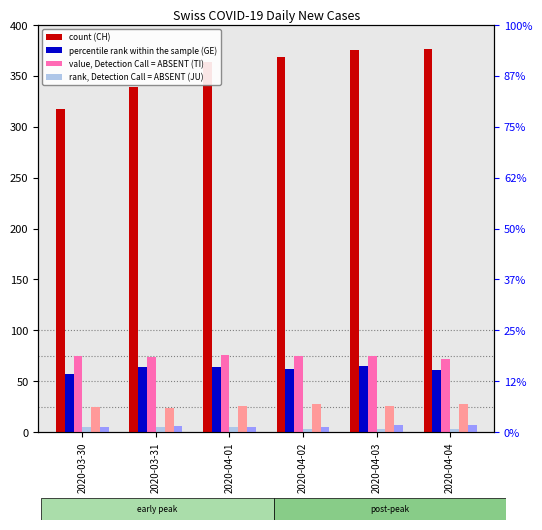

At 2020-04-02, list the series in order from largest to smallest.

CH, TI, GE, VS, ZG, JU